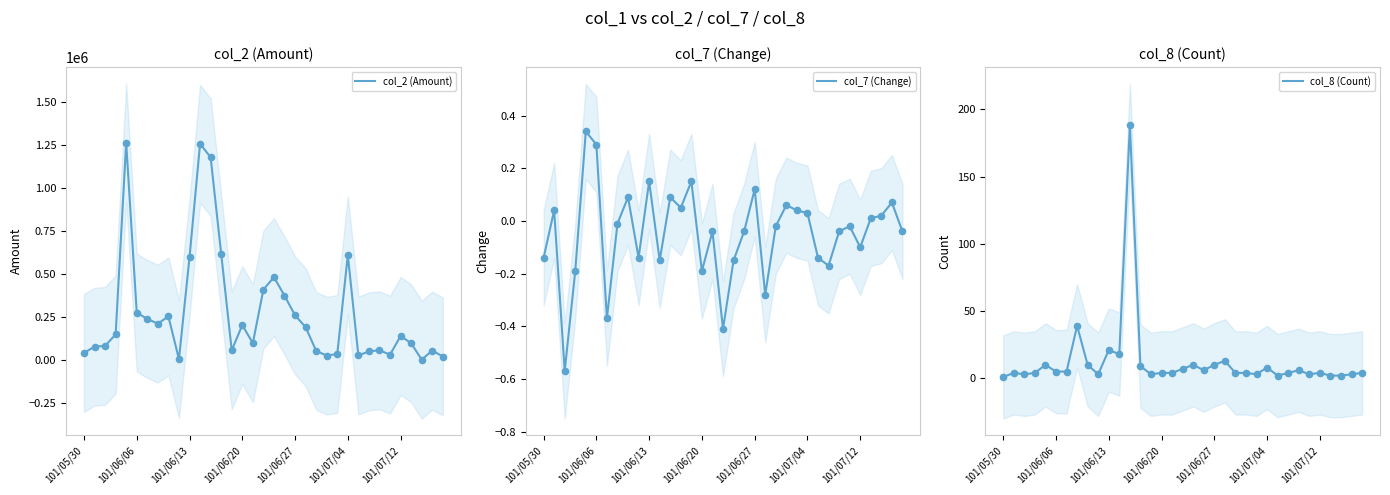

Which series has the largest Y range (max minus min)?

col_2 (Amount)